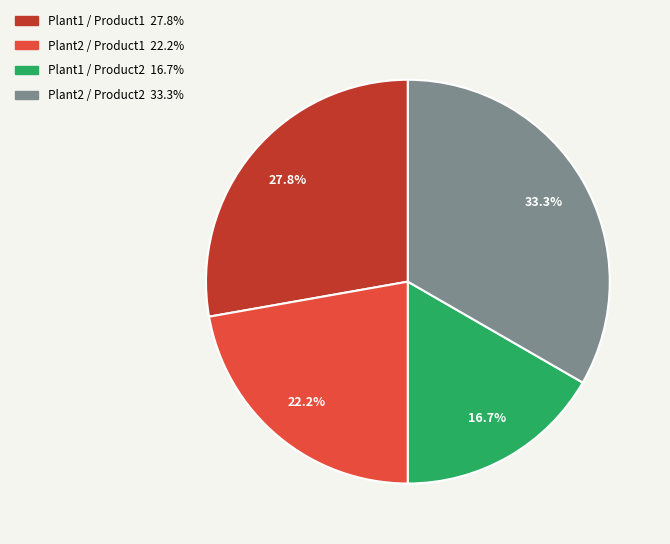

The Plant2 / Product1 slice represents 14% of the pie. True or false?

False